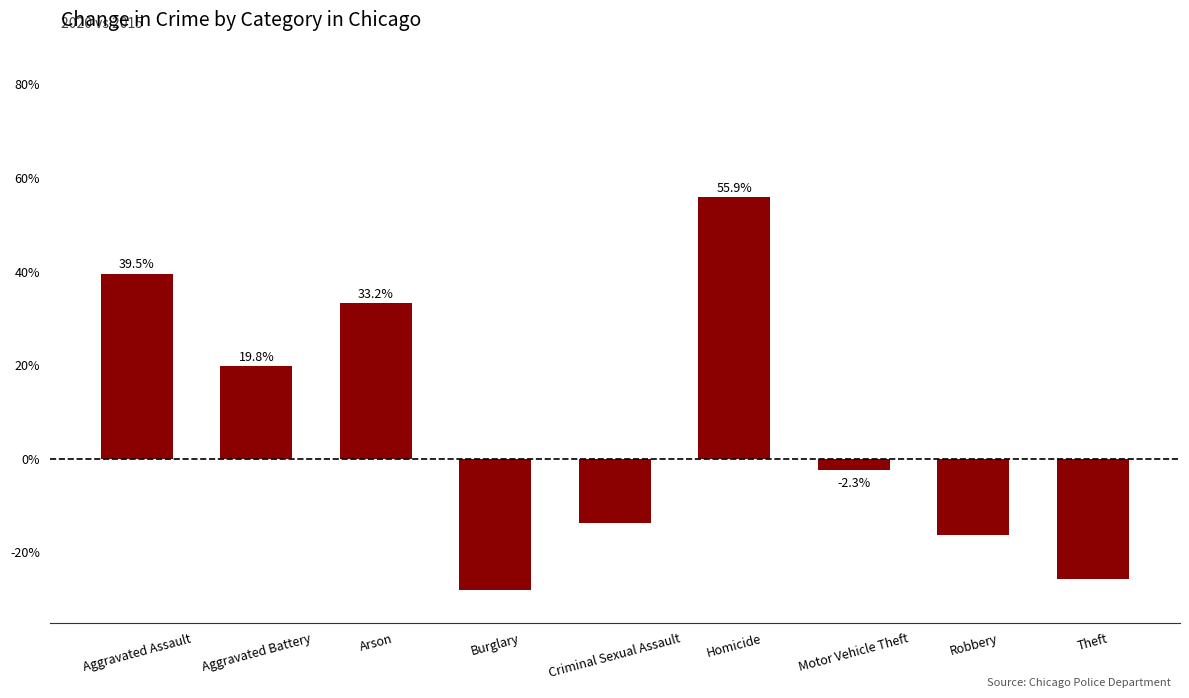

Reading right to left, transcribe all the data shown in this chart.

-25.6	-16.2	-2.3	55.9	-13.6	-28.0	33.2	19.8	39.5